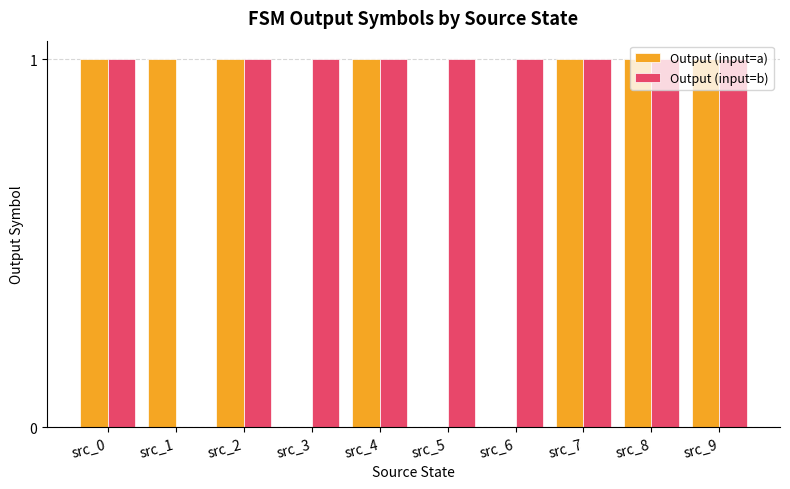

True or false: Output (input=a) has a value of 0 at src_1.

False